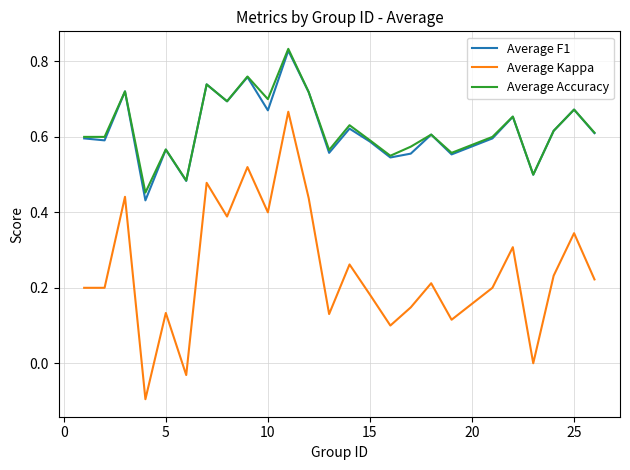

Which series has the largest range (max minus min)?

Average Kappa